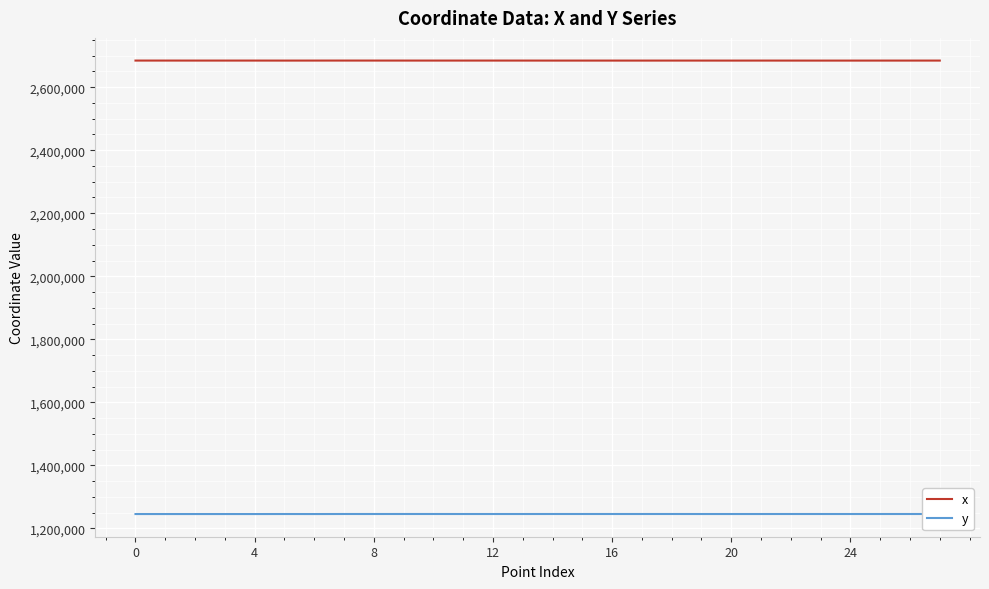

Which series has the largest total across all categories?

x